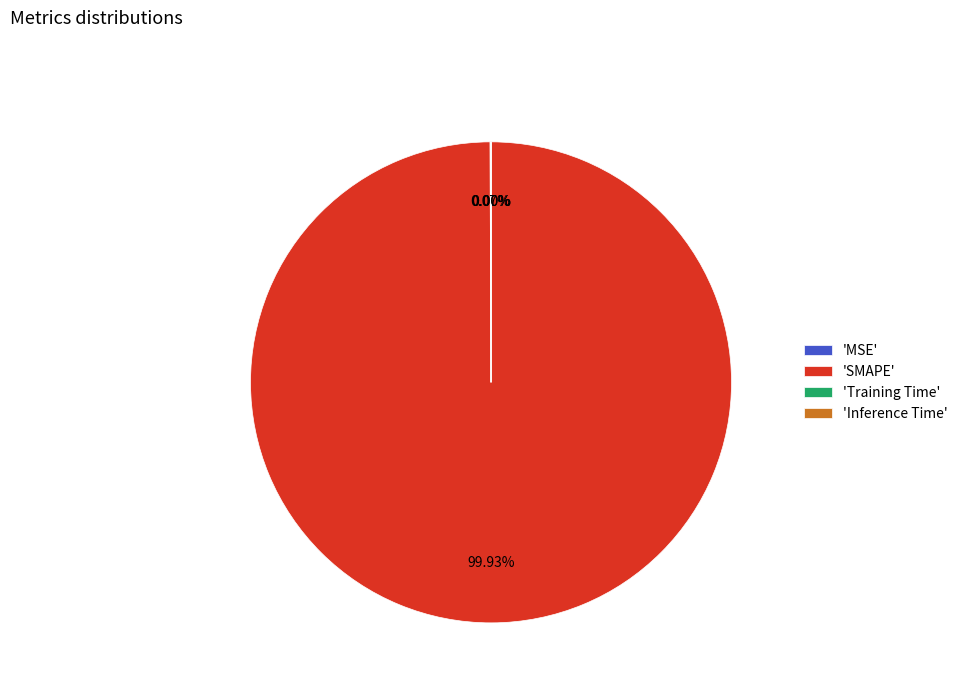

Which category has the biggest portion of the pie?

'SMAPE'